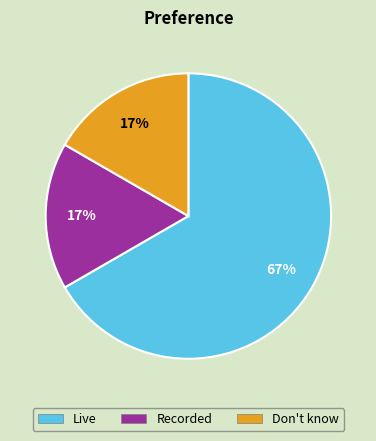

Which has a higher value, Live or Recorded?

Live